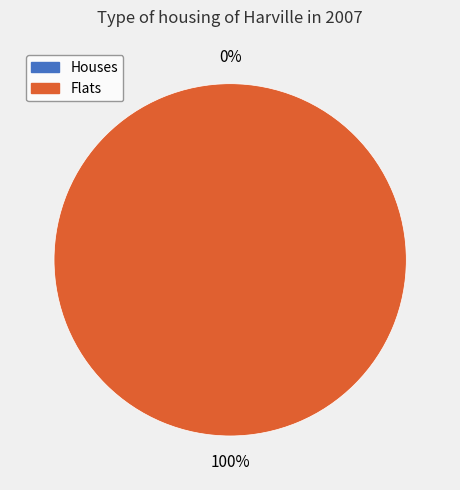

True or false: 0 accounts for 6% of the total.

False